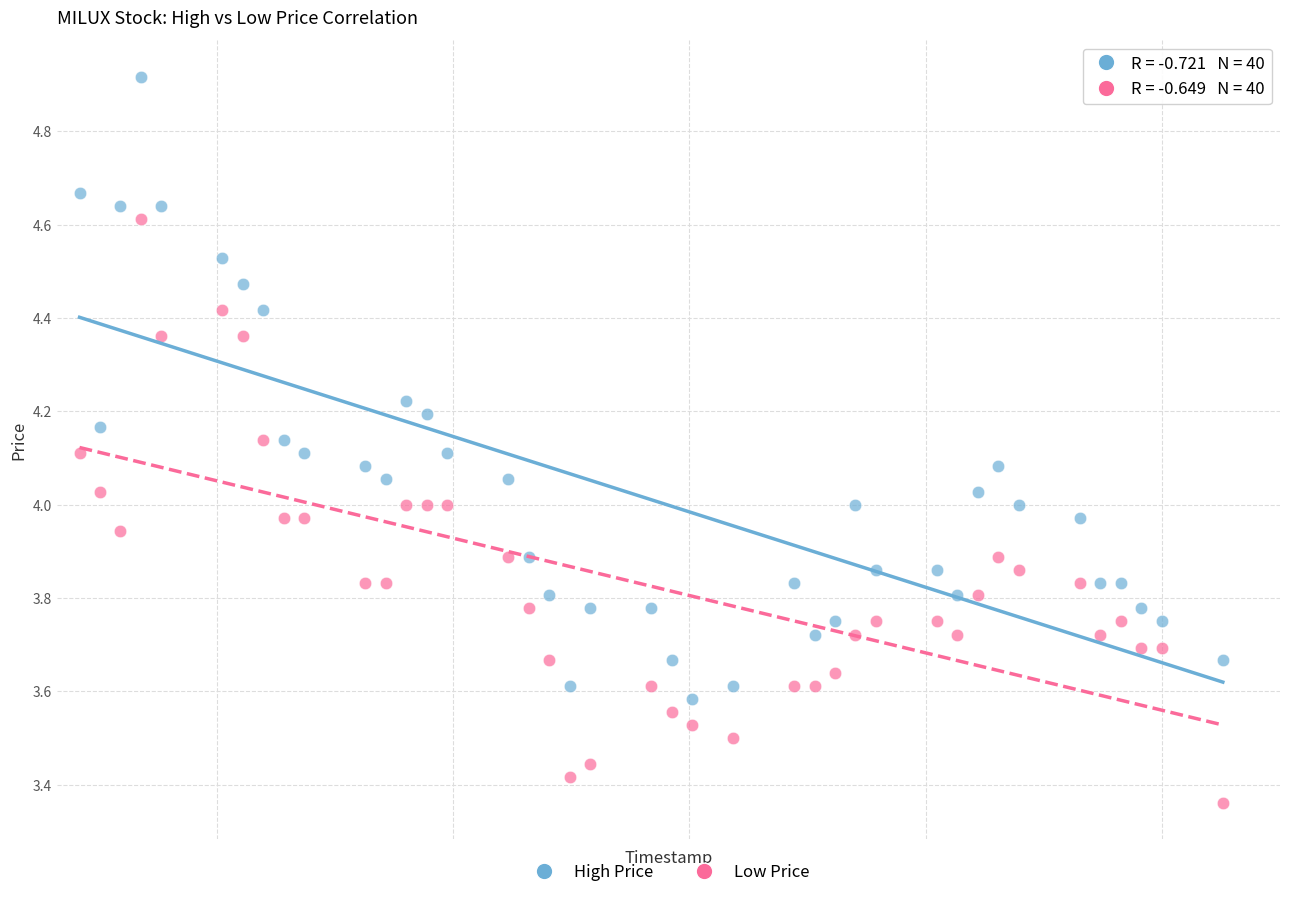

Which series contains the lowest Y value?

Low Price